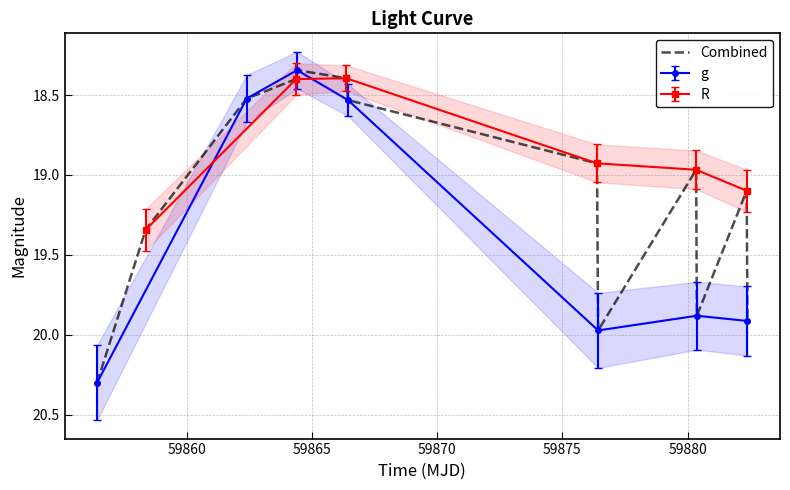

True or false: there are more than 0 points higher than both neighbors.

True